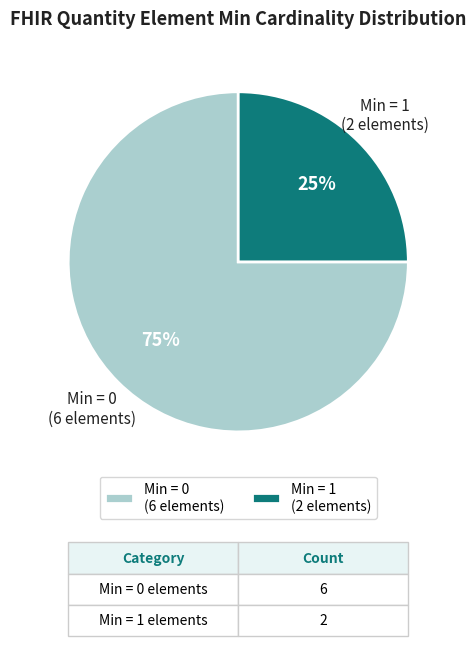

To the nearest percent, what percentage of the pie is Min = 1 (2 elements)?

25%